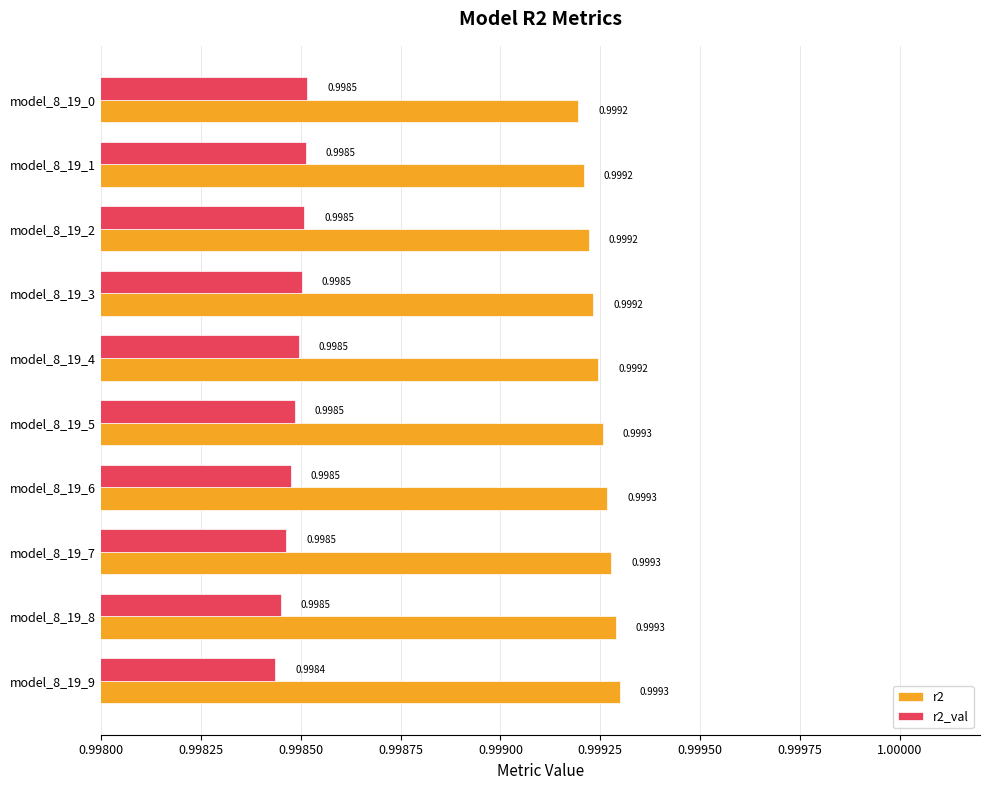

Which series has the largest total across all categories?

r2